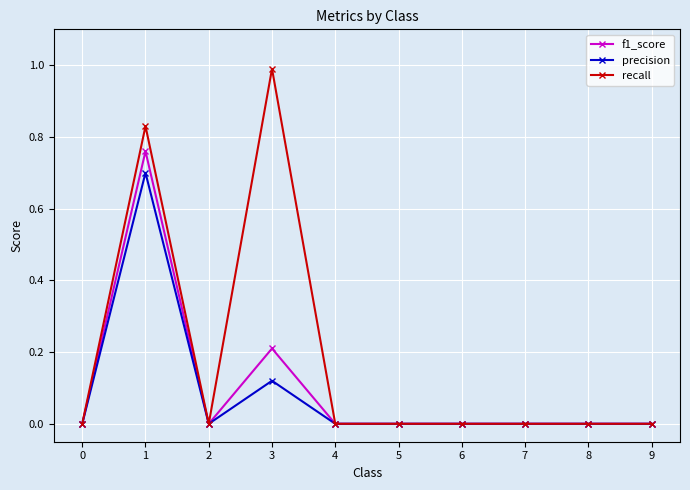

Is it true that f1_score equals -0.5 at 2?

False